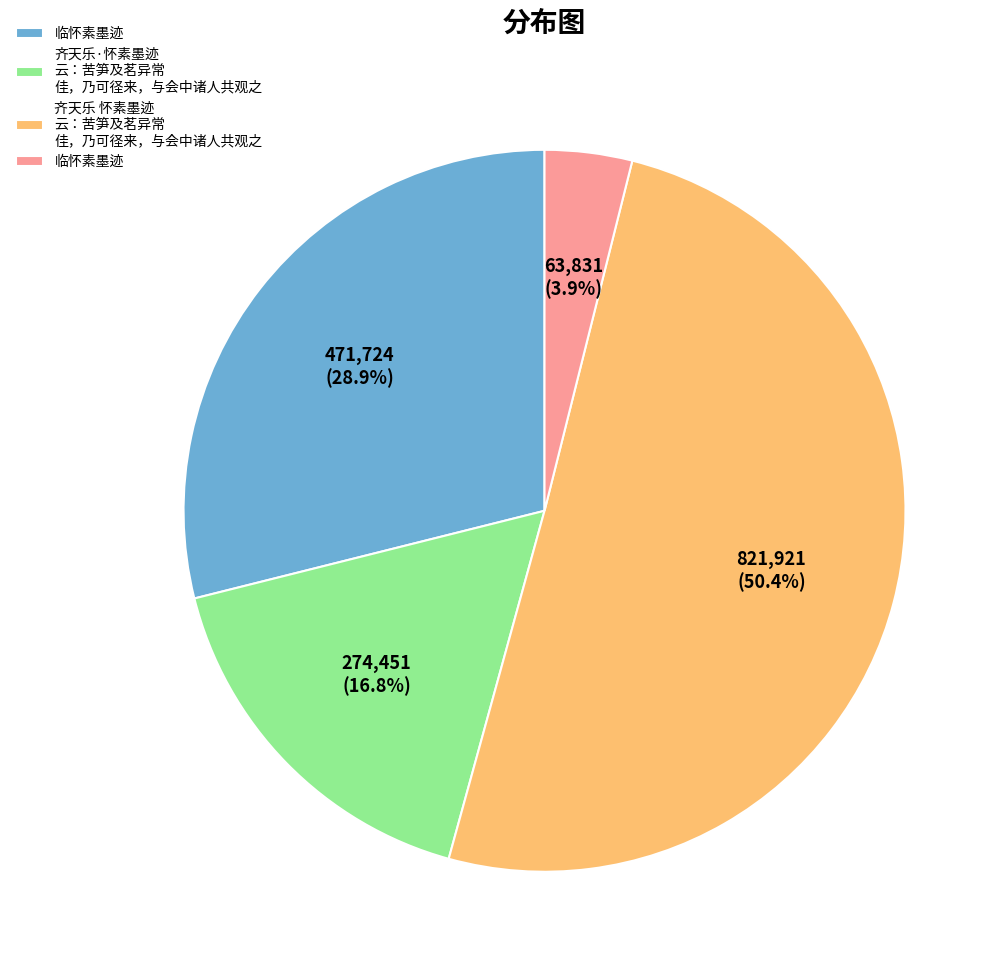

Is there any slice that represents more than half of the pie?

Yes